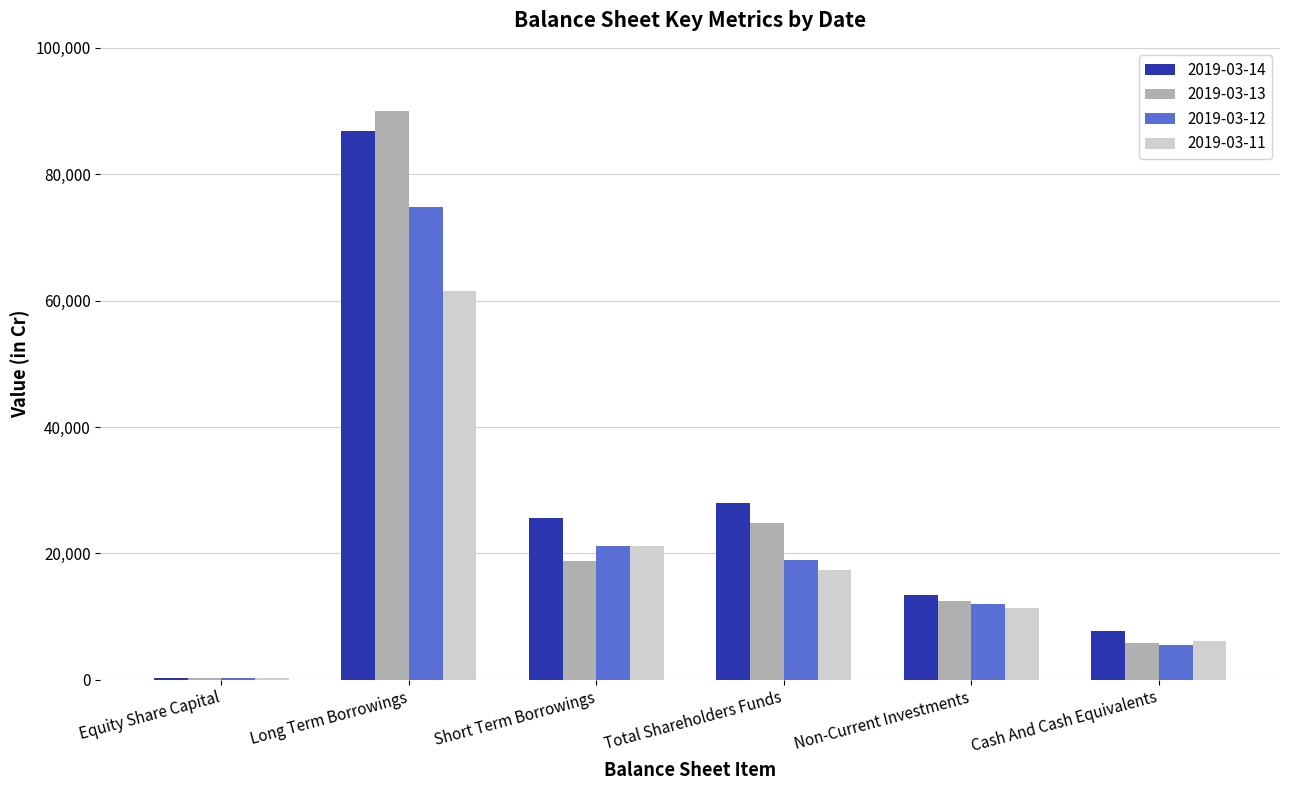

What is the total value across all series at Short Term Borrowings?

86783.7